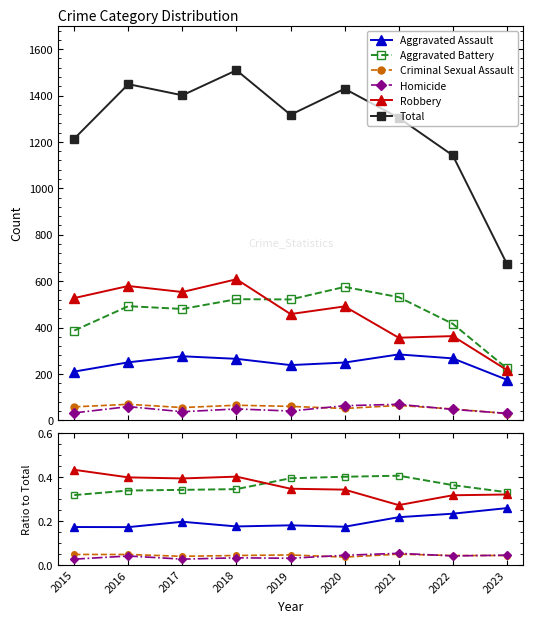

List the series in order of their peak value, lowest first.

Criminal Sexual Assault, Homicide, Aggravated Assault, Aggravated Battery, Robbery, Total